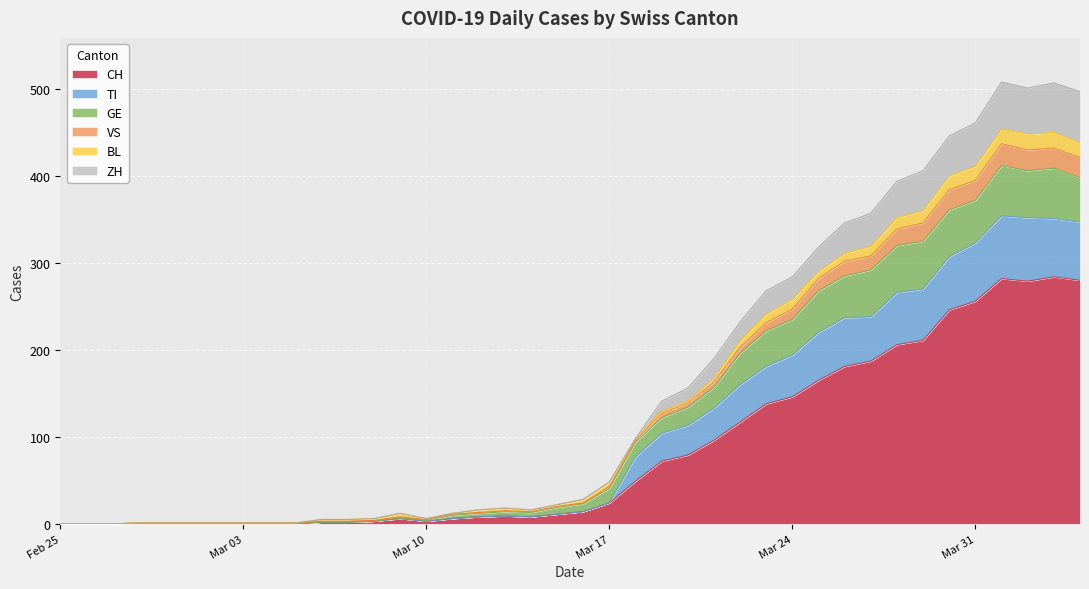

What are all the series names shown in the legend?

CH, TI, GE, VS, BL, ZH